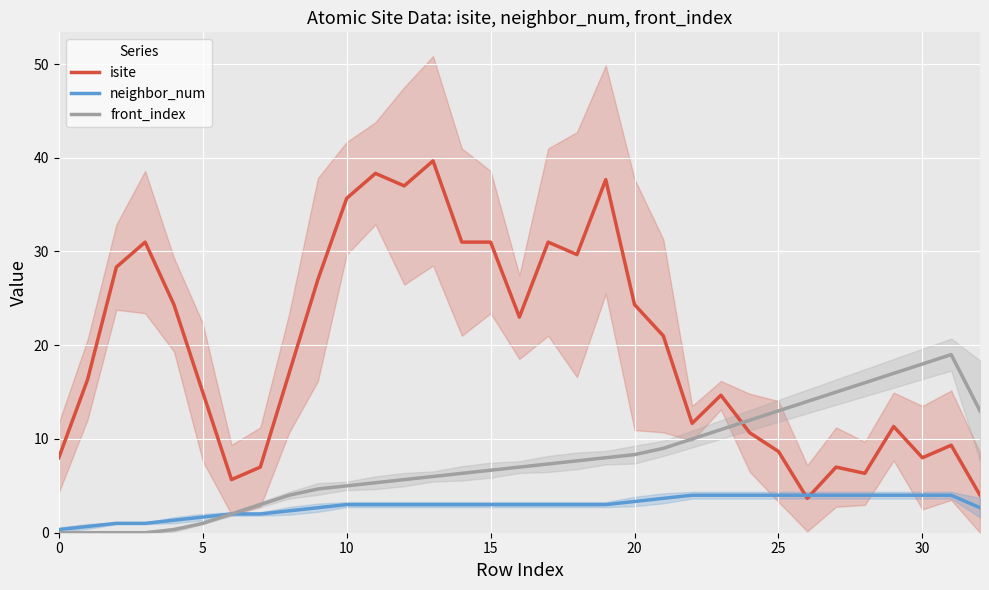

What are all the series names shown in the legend?

isite, neighbor_num, front_index